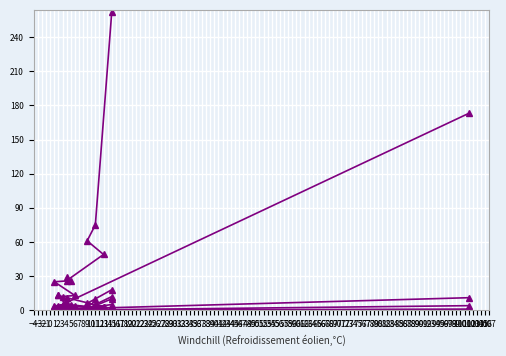

What is the label of the 10th point from the right?

3